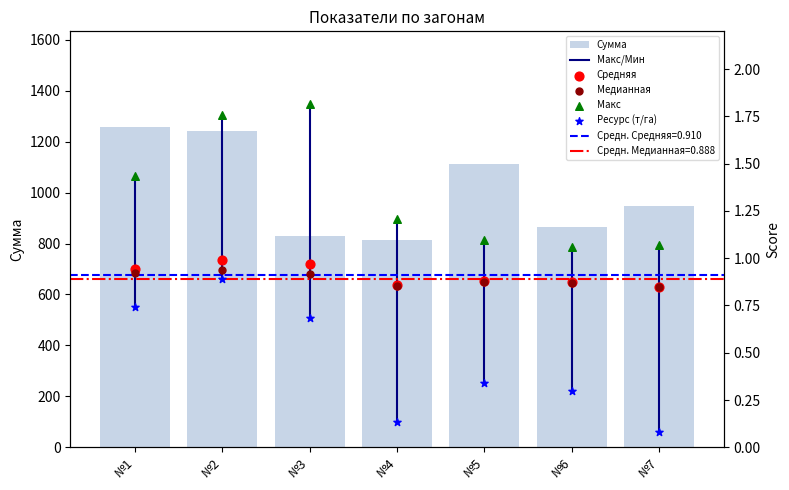

At which category is the sum across all series the highest?

№1